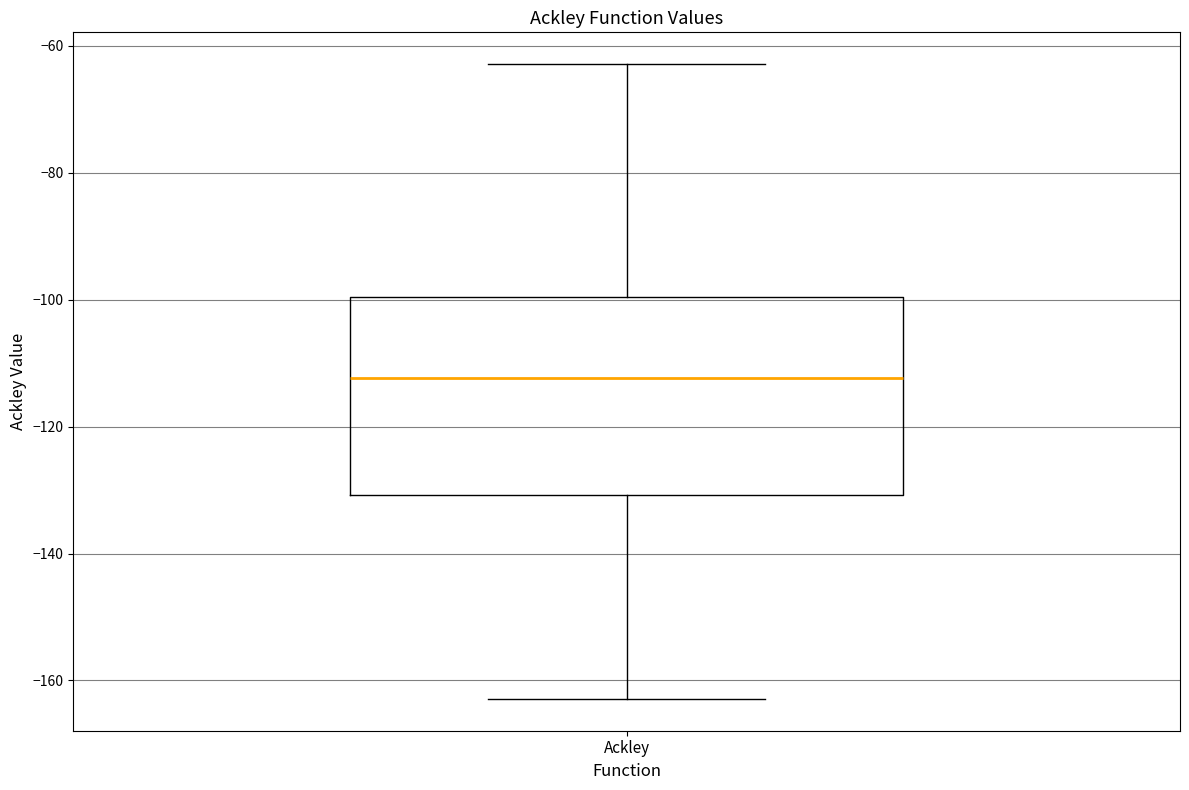

Where is the lower edge of the box for Ackley on the y-axis? The values are not printed on the chart, so give them approximately, as read against the axis.

-130